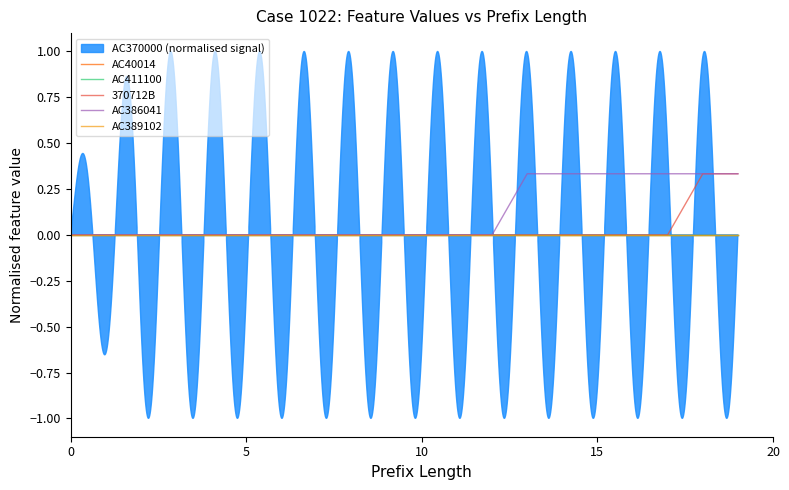

The value of AC411100 at 7 is 0.0. True or false?

True